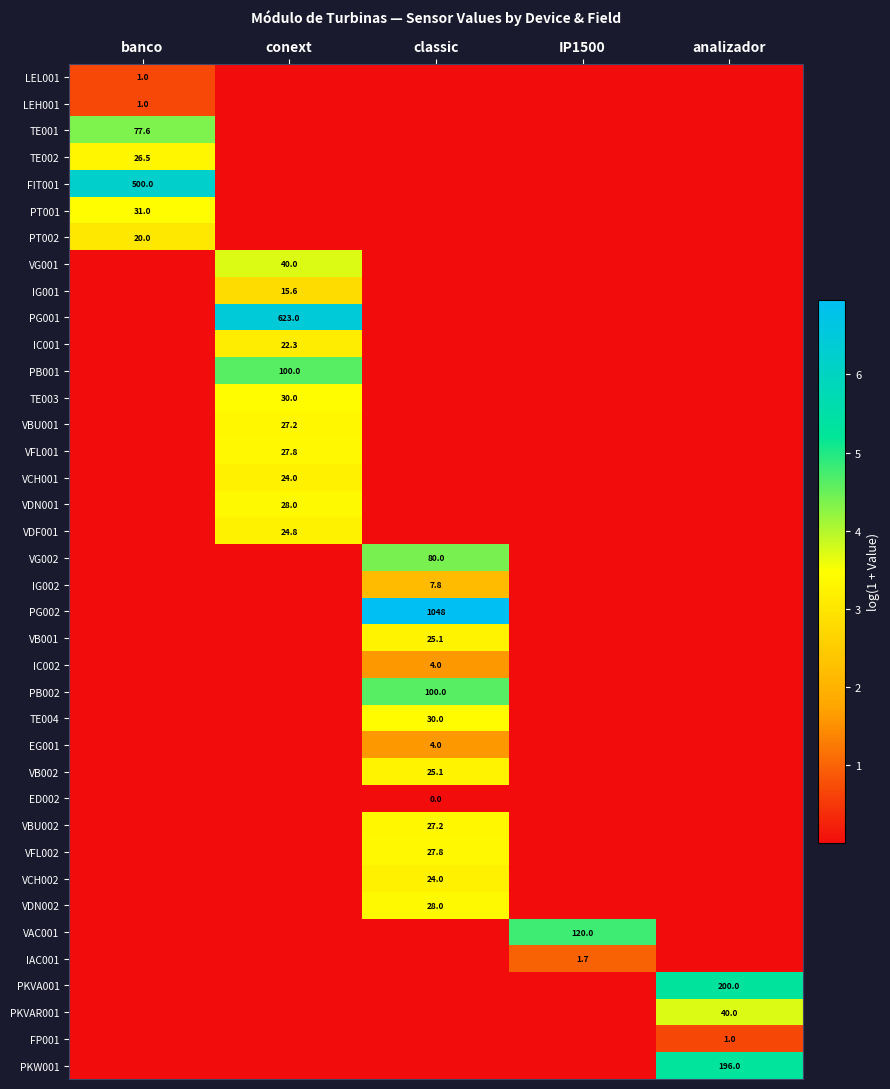

List the series in order of their peak value, lowest first.

ED002, FP001, LEL001, LEH001, IAC001, IC002, EG001, IG002, IG001, PT002, IC001, VCH001, VCH002, VDF001, VB001, VB002, TE002, VBU001, VBU002, VFL001, VFL002, VDN001, VDN002, TE003, TE004, PT001, VG001, PKVAR001, TE001, VG002, PB001, PB002, VAC001, PKW001, PKVA001, FIT001, PG001, PG002